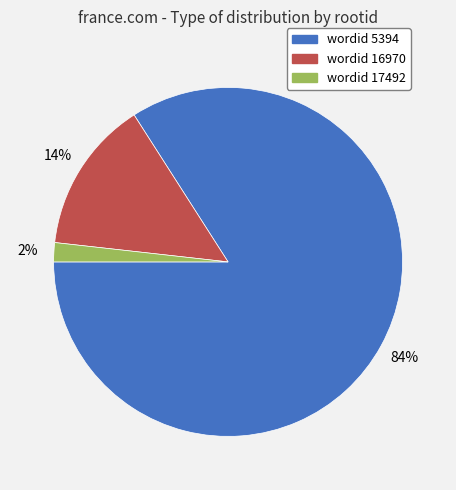

Between wordid 5394 and wordid 17492, which is larger?

wordid 5394